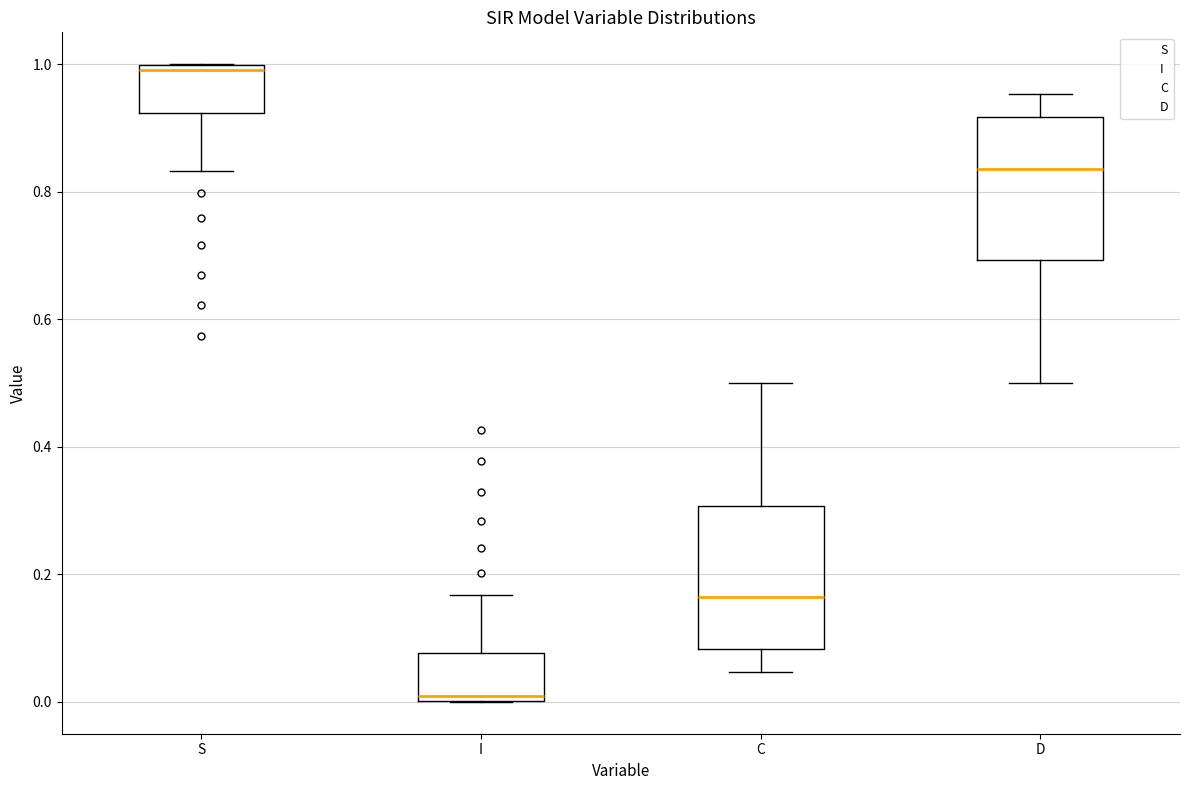

Which box has the highest median line?

S